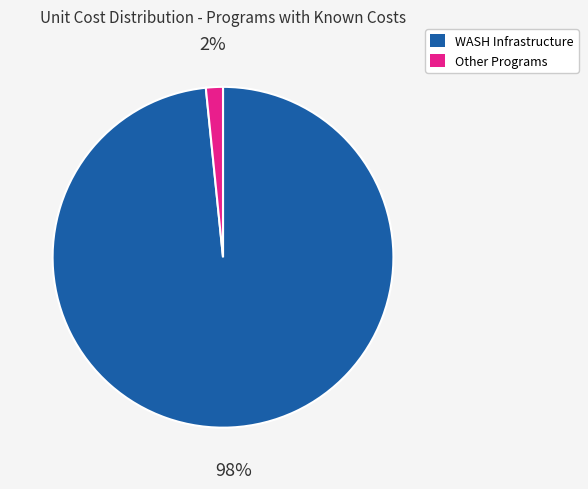

How many slices are in this pie chart?

2